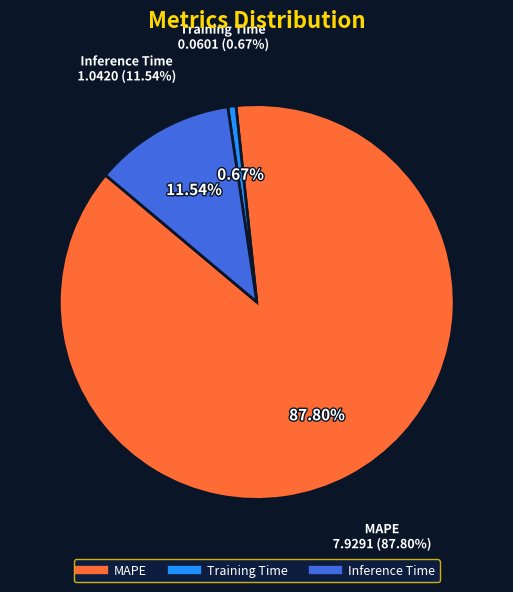

What is the ratio of the value at Inference Time to the value at MAPE?

0.1